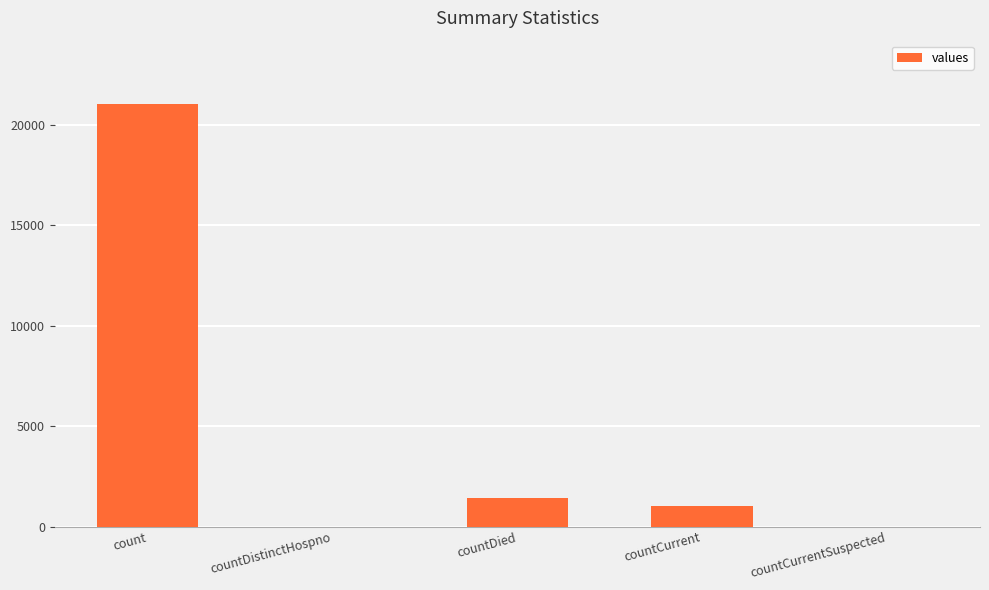

The chart shows a value of 21050 at count. True or false?

True